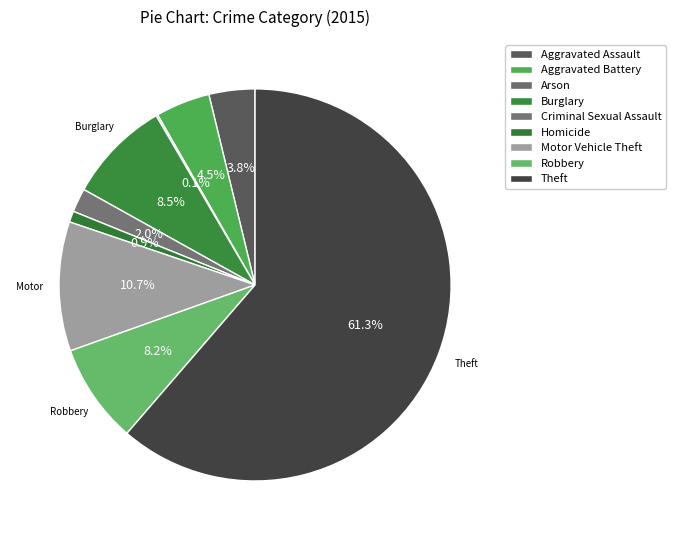

What percentage is the Theft slice, to the nearest percent?

61%